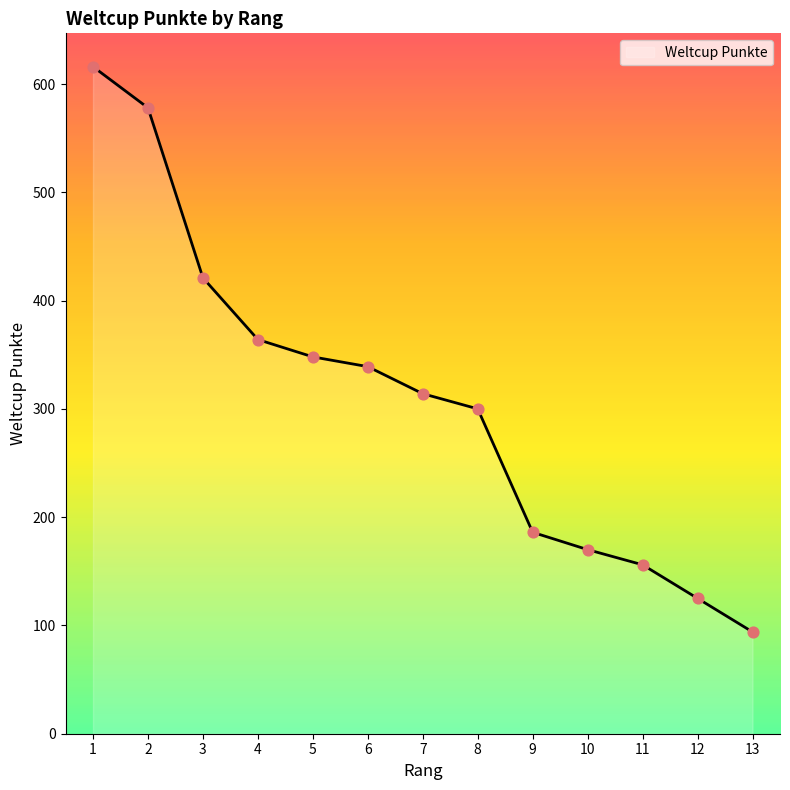

What is the ratio of the value at 3 to the value at 8?

1.4